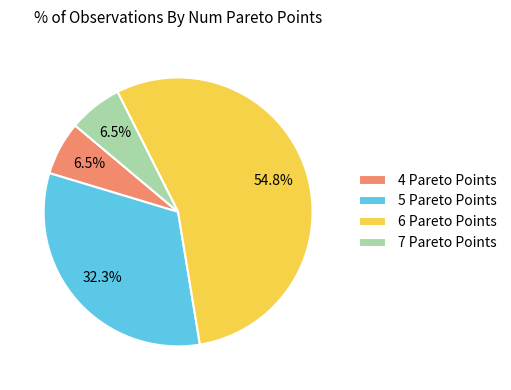

Which category accounts for the majority?

6 Pareto Points